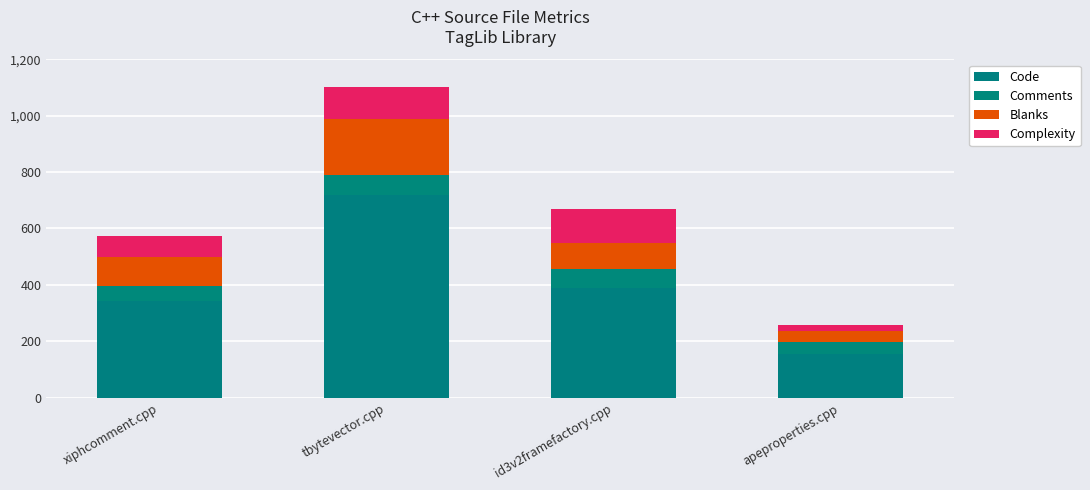

Are the bars horizontal?

No